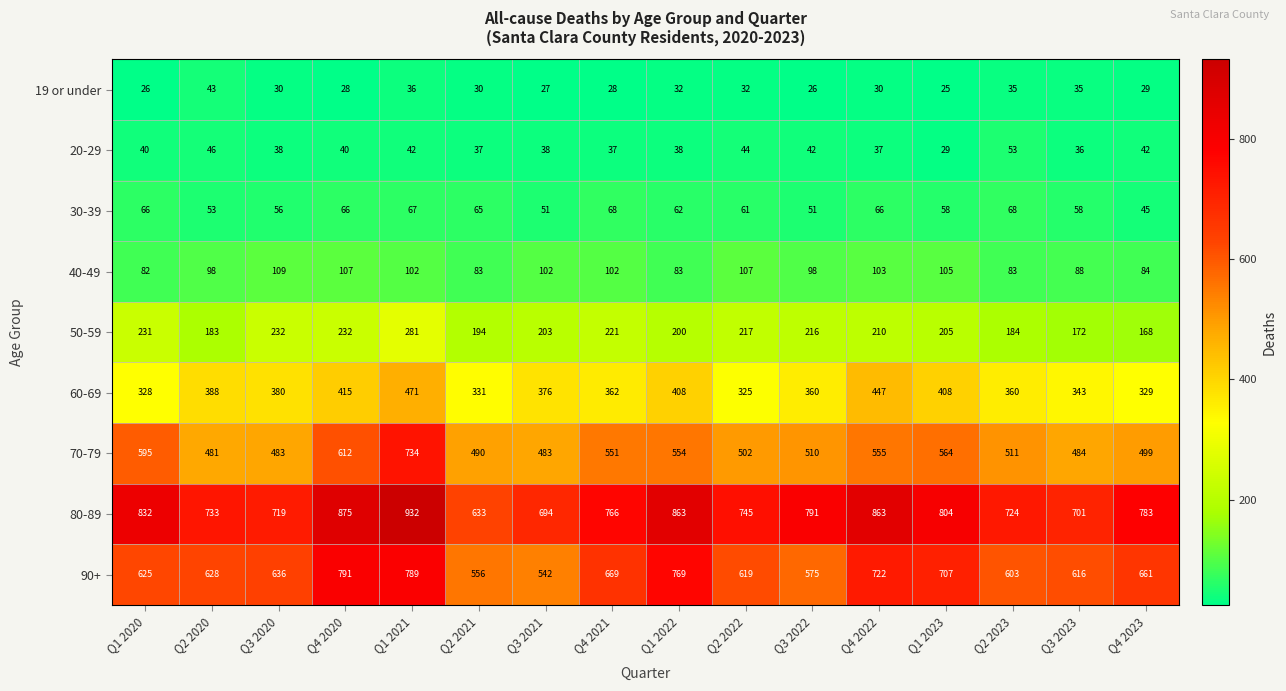

Rank the series at Q2 2023 from highest to lowest value.

80-89, 90+, 70-79, 60-69, 50-59, 40-49, 30-39, 20-29, 19 or under